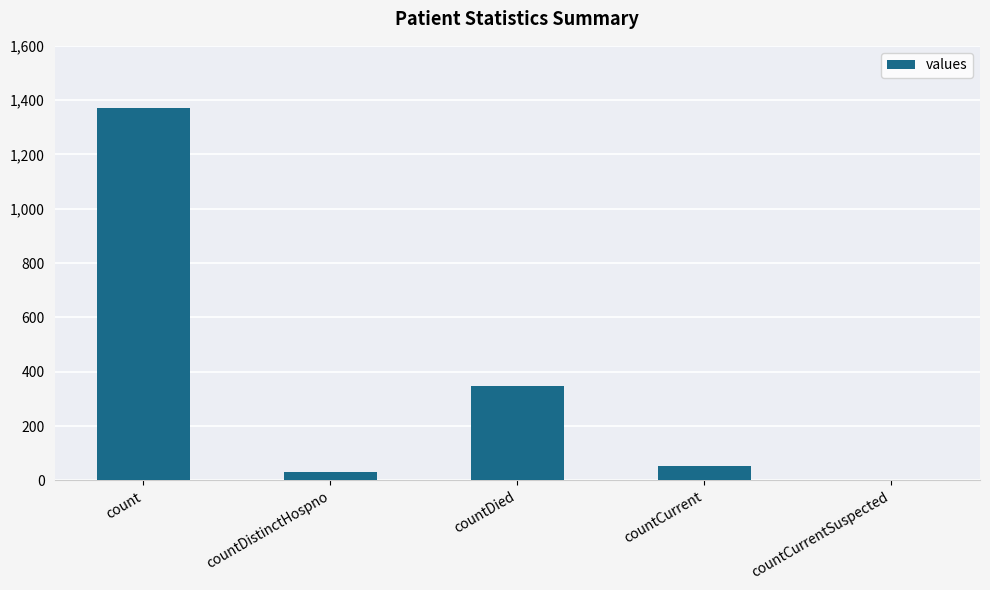

Reading left to right, list all the values displayed in this chart.

count=1371	countDistinctHospno=33	countDied=349	countCurrent=52	countCurrentSuspected=0